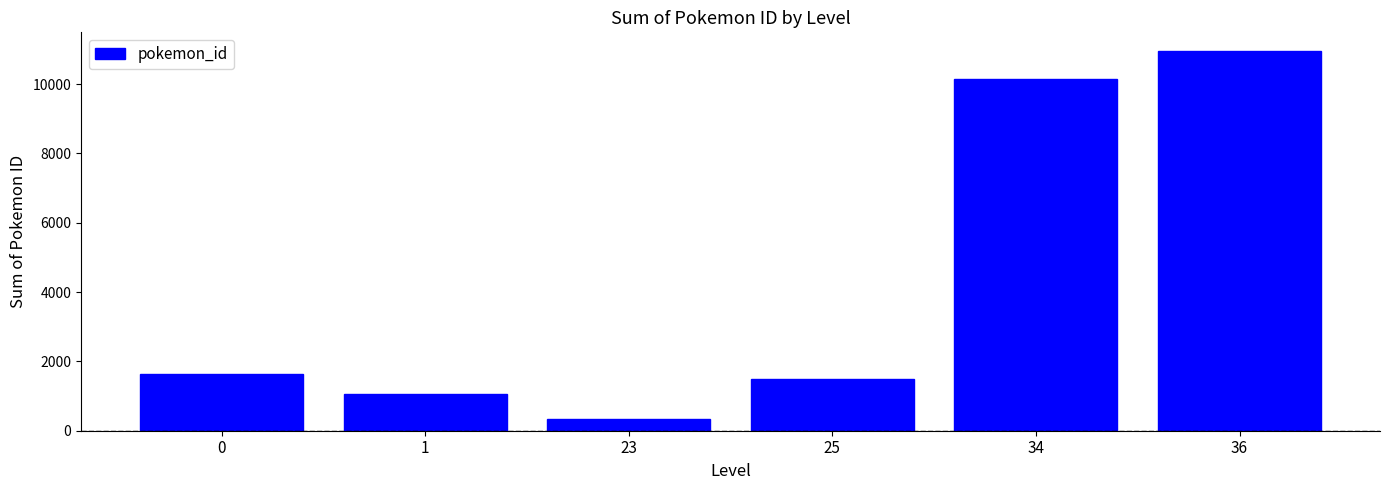

Count the number of categories in the chart.

6